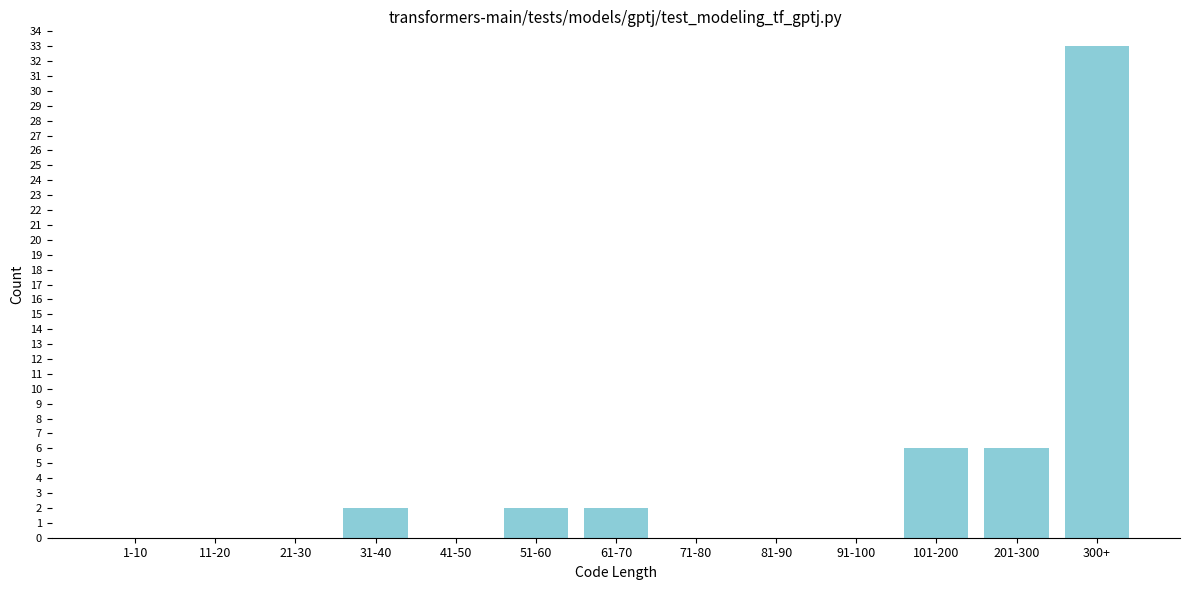

Reading left to right, transcribe all the data shown in this chart.

1-10=0	11-20=0	21-30=0	31-40=2	41-50=0	51-60=2	61-70=2	71-80=0	81-90=0	91-100=0	101-200=6	201-300=6	300+=33